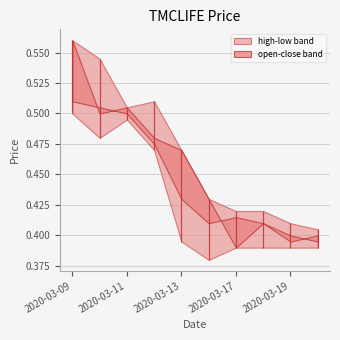

Is it true that low equals 0.5 at 2020-03-09?

True